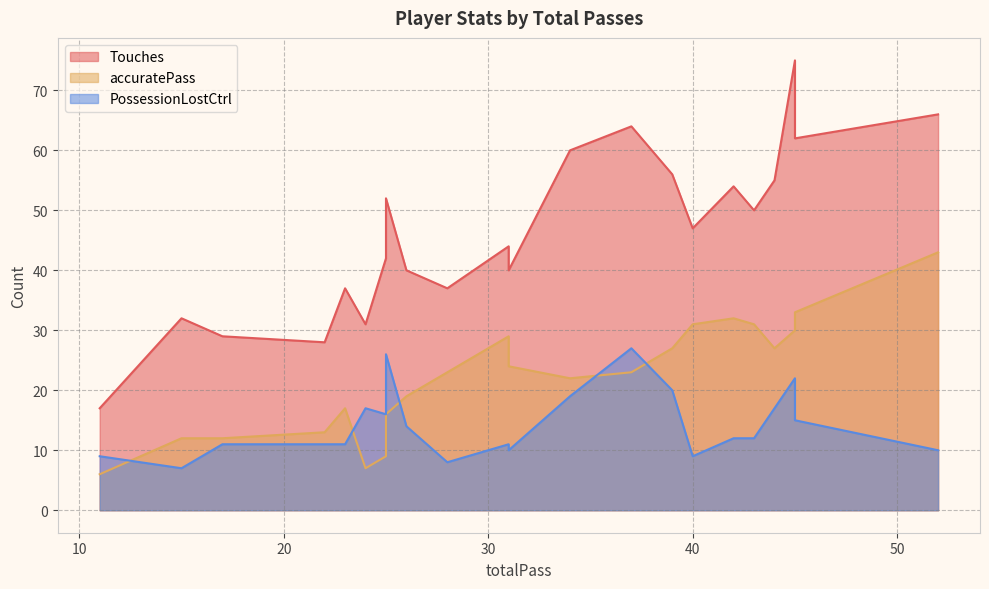

What is the smallest value displayed?

6